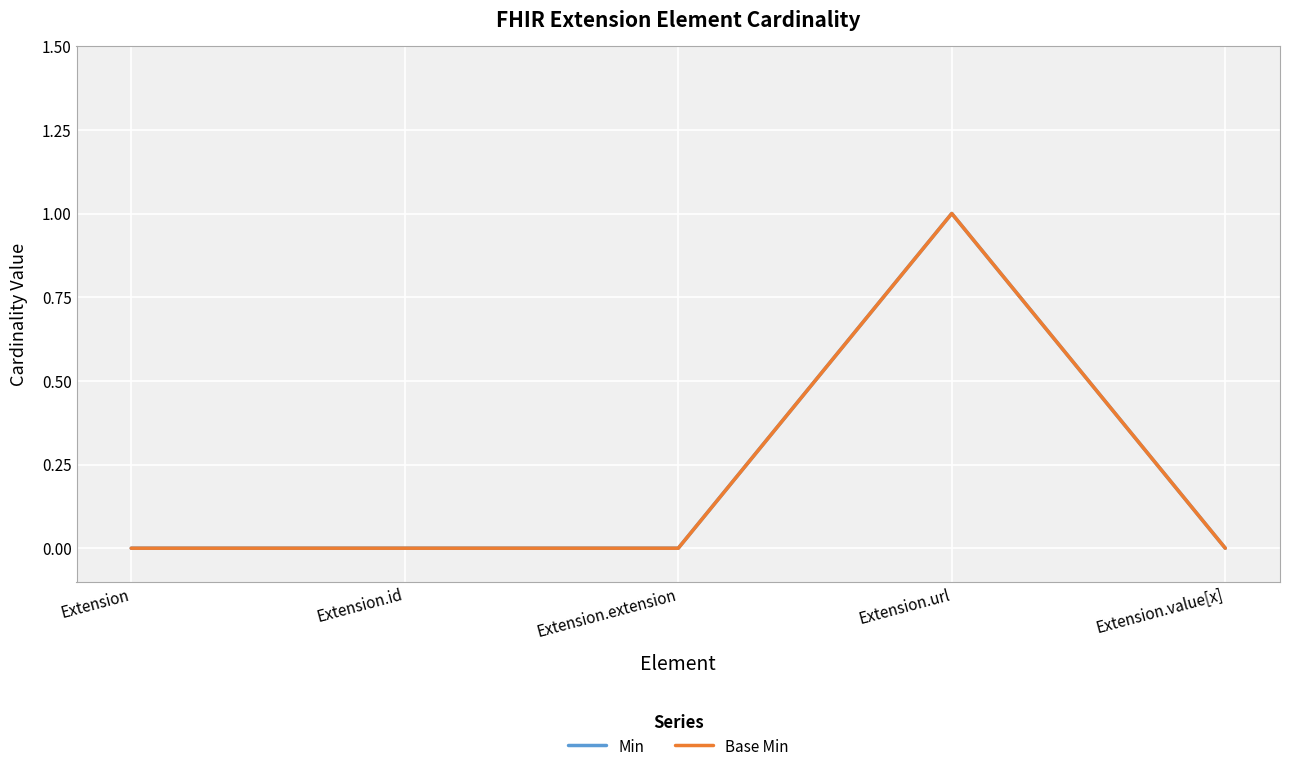

What is the sum of all Min values?

1